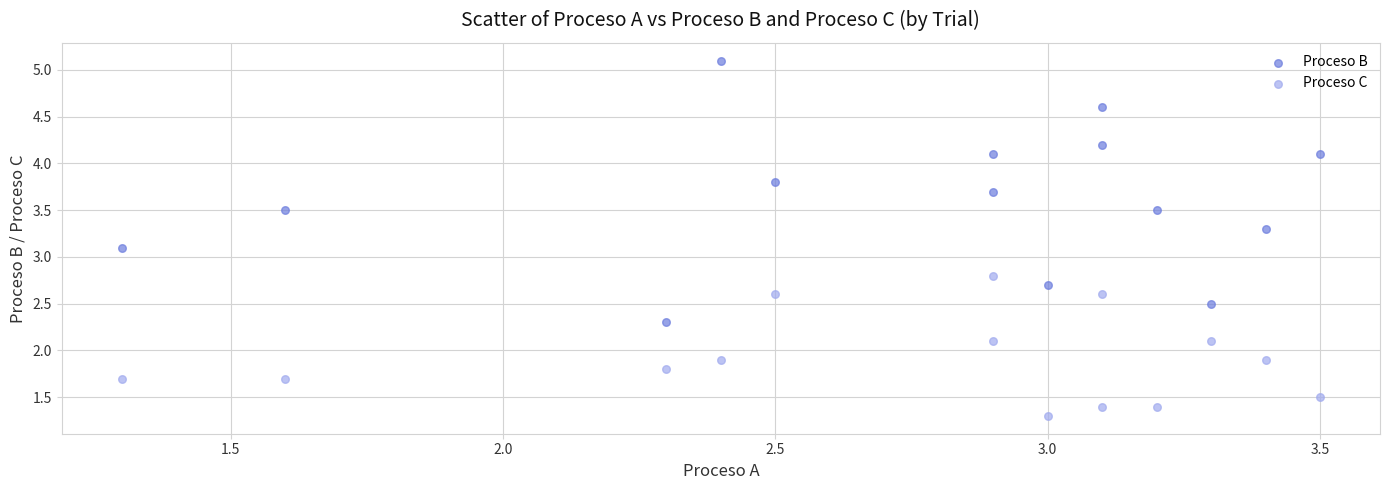

Which series contains the lowest Y value?

Proceso C